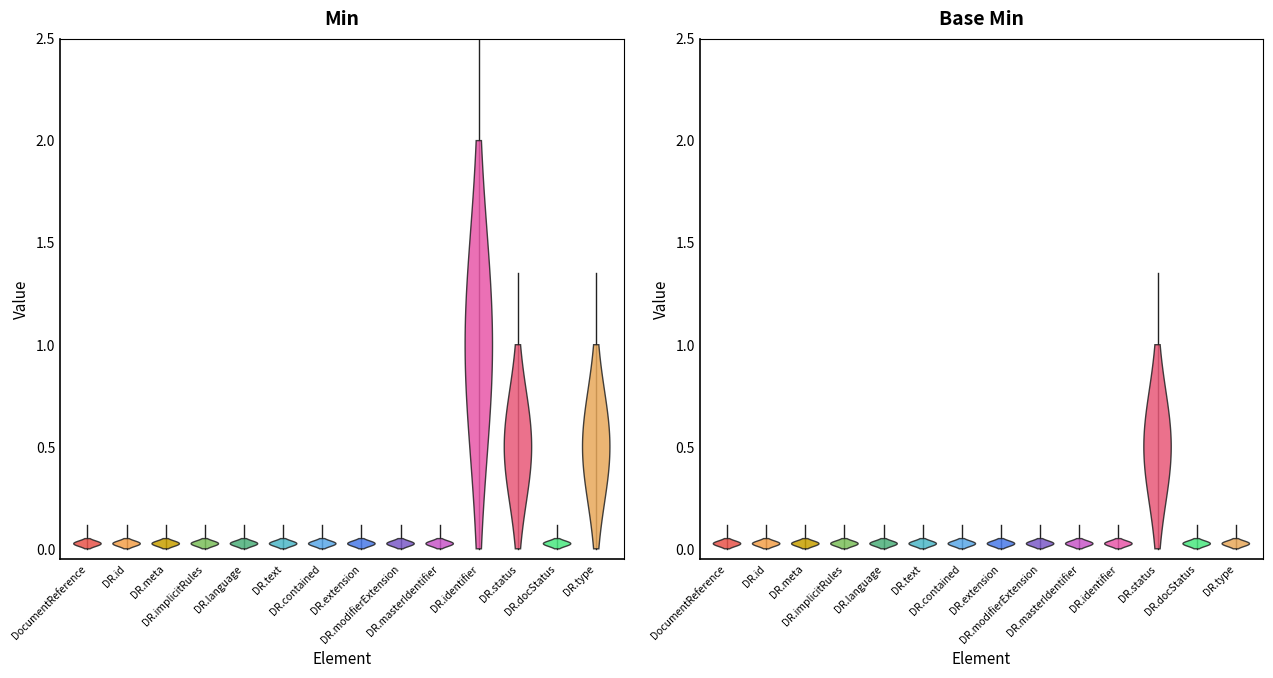

List the series in order of their overall mean, highest first.

Min, Base Min